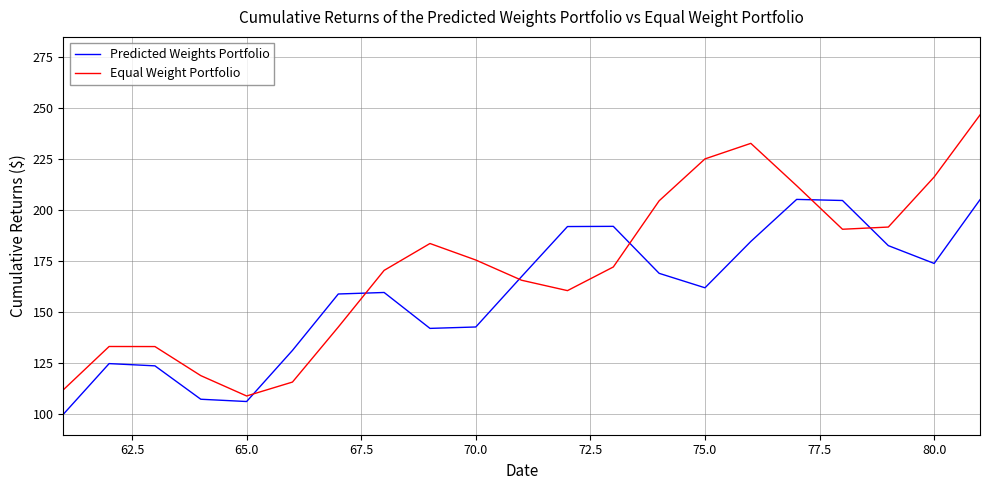

How many interior local valleys does the Equal Weight Portfolio series have?

3